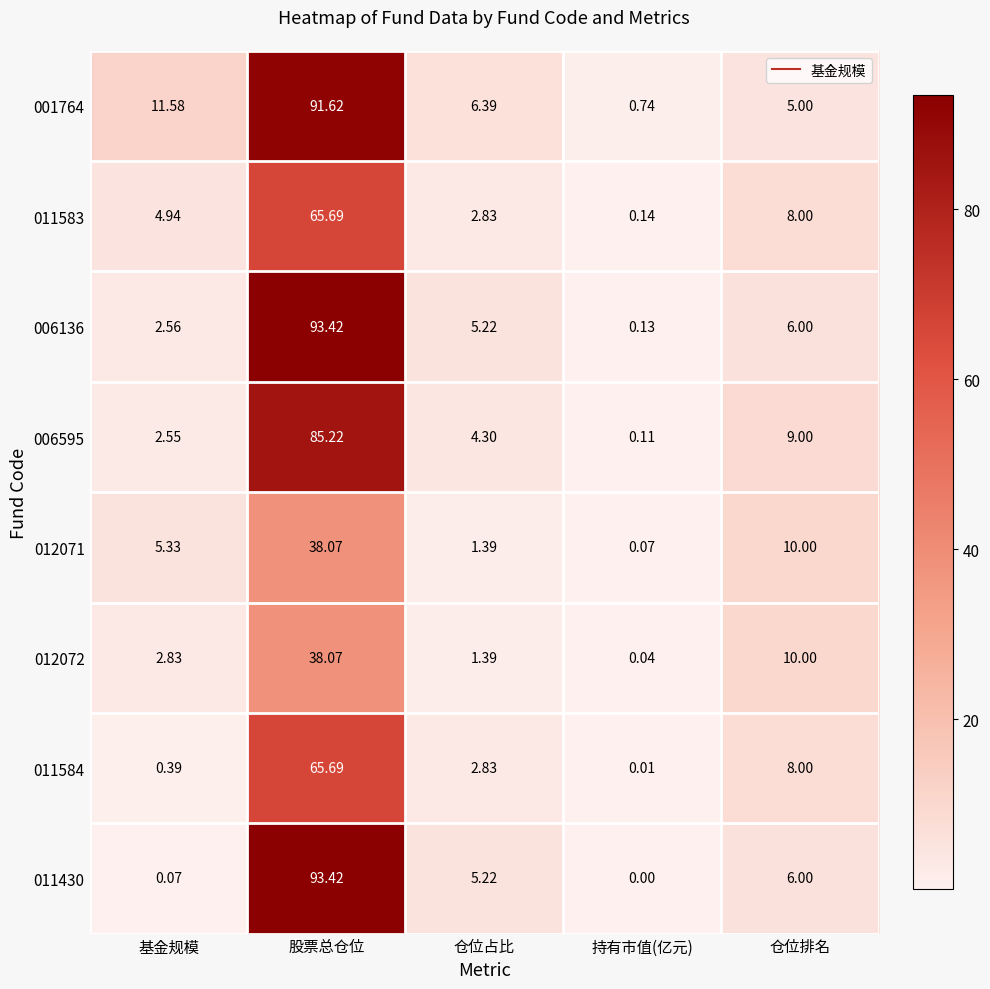

What is the difference between the highest and lowest values at 基金规模?

11.5